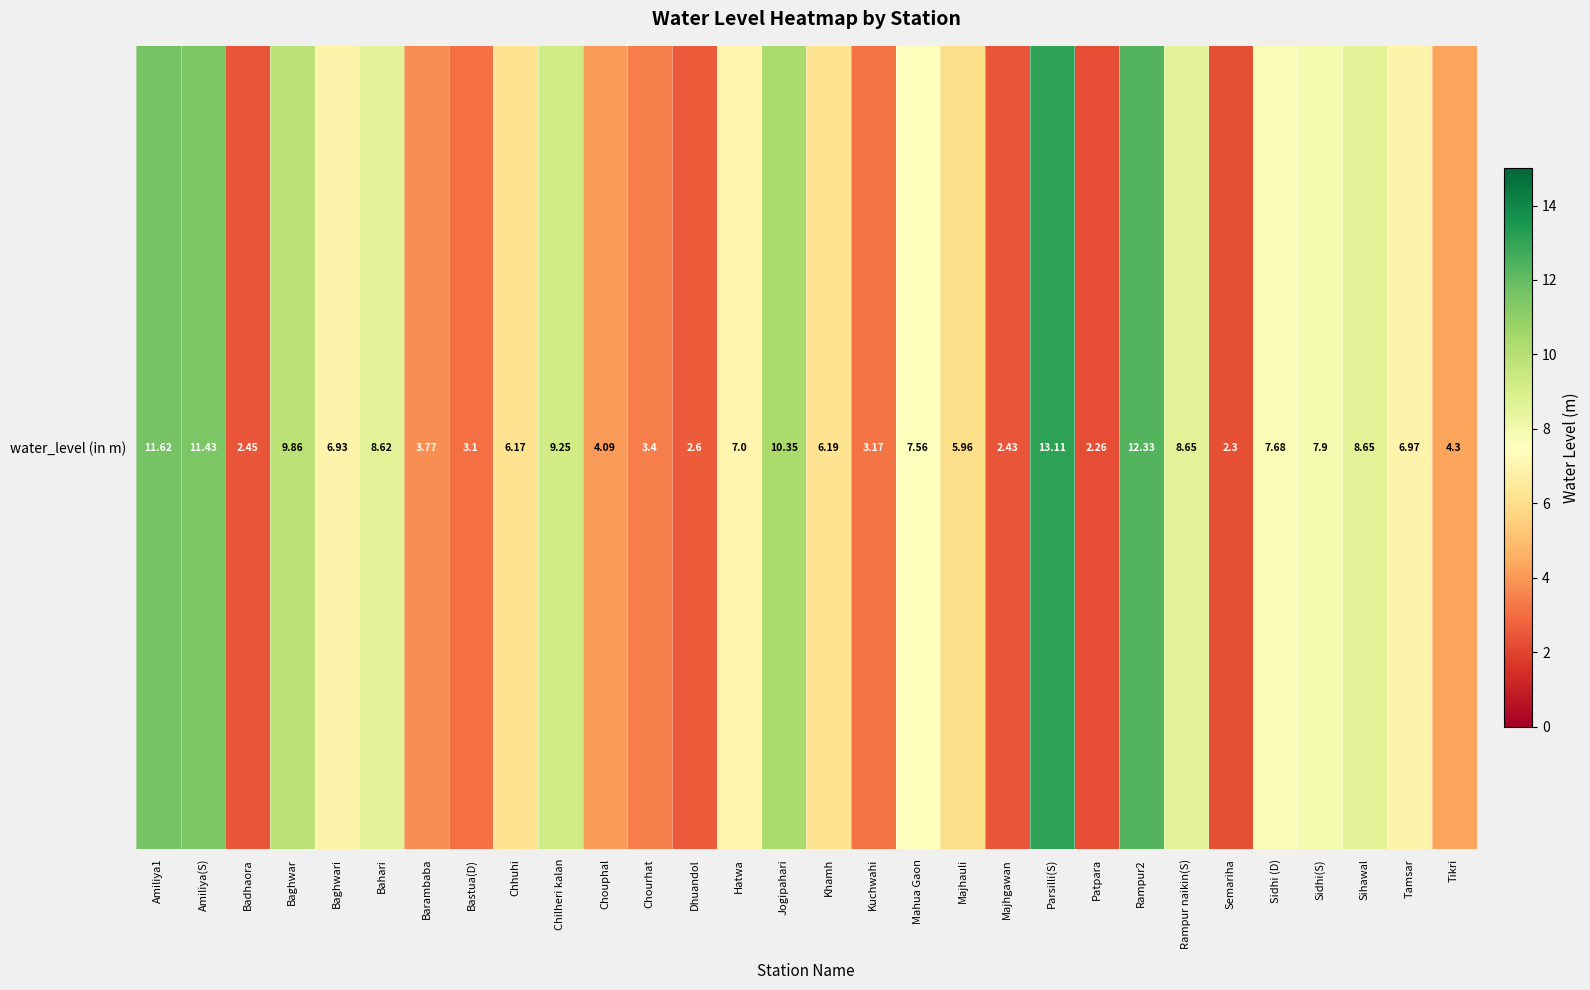

Reading right to left, list all the values displayed in this chart.

Tikri=4.3	Tamsar=7.0	Sihawal=8.7	Sidhi(S)=7.9	Sidhi (D)=7.7	Semariha=2.3	Rampur naikin(S)=8.7	Rampur2=12.3	Patpara=2.3	Parsilli(S)=13.1	Majhgawan=2.4	Majhauli=6.0	Mahua Gaon=7.6	Kuchwahi=3.2	Khamh=6.2	Jogipahari=10.3	Hatwa=7.0	Dhuandol=2.6	Chourhat=3.4	Chouphal=4.1	Chilheri kalan=9.2	Chhuhi=6.2	Bastua(D)=3.1	Barambaba=3.8	Bahari=8.6	Baghwari=6.9	Baghwar=9.9	Badhaora=2.5	Amiliya(S)=11.4	Amiliya1=11.6